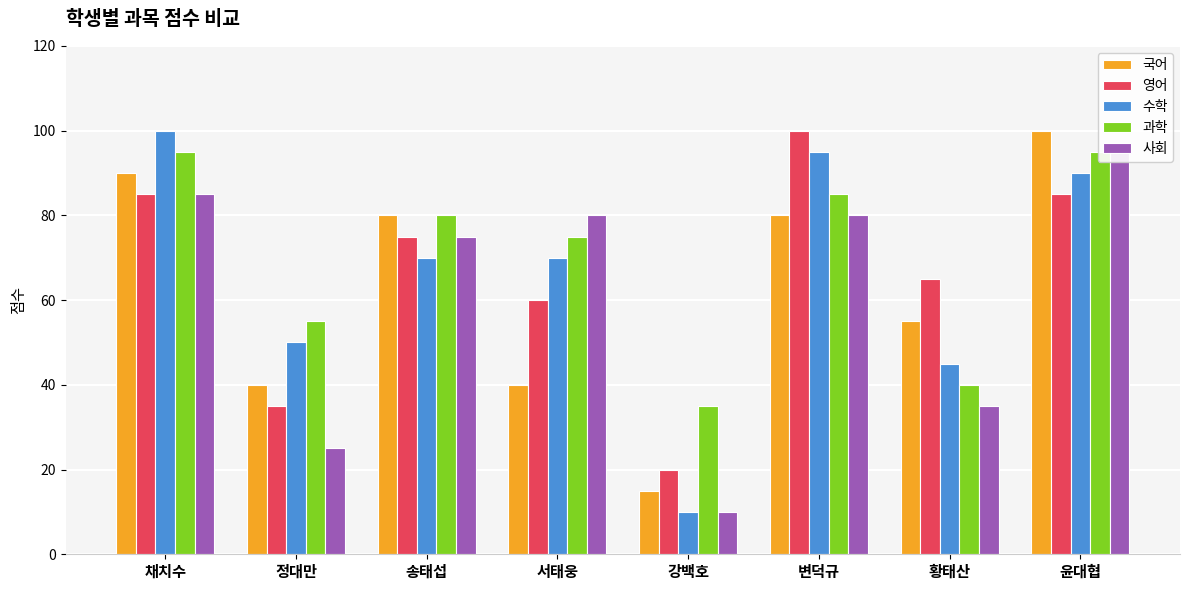

What is the difference between the maximum and minimum values in the 영어 series?

80